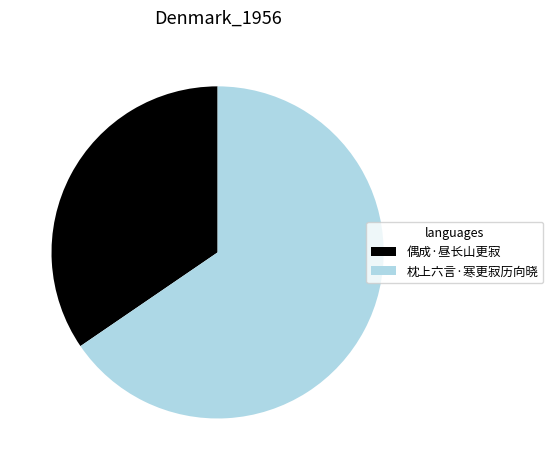

How many segments does this pie chart have?

2